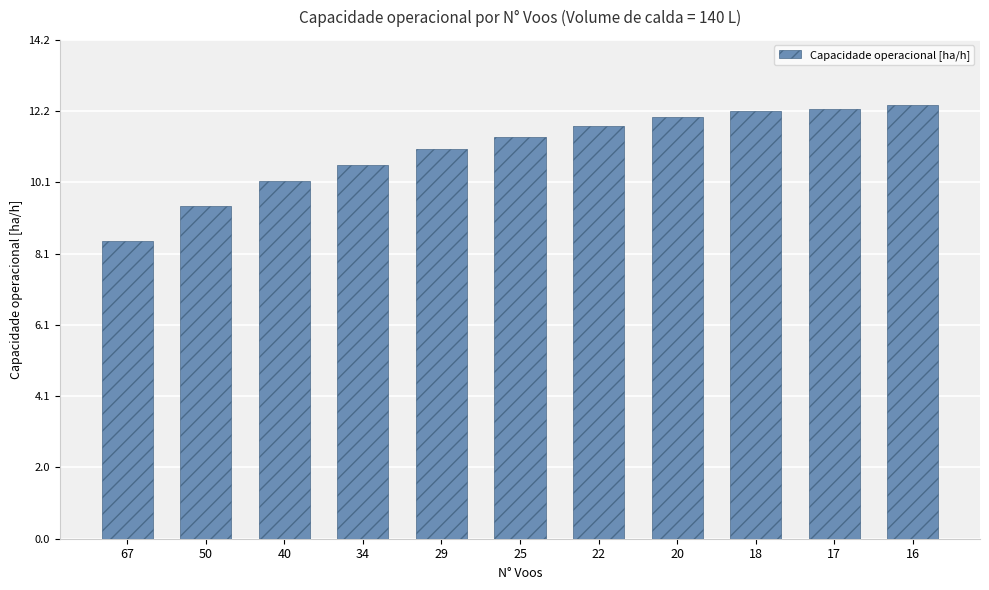

Reading left to right, extract all data points from this chart.

67=8.5	50=9.5	40=10.2	34=10.6	29=11.1	25=11.4	22=11.8	20=12.0	18=12.2	17=12.2	16=12.3